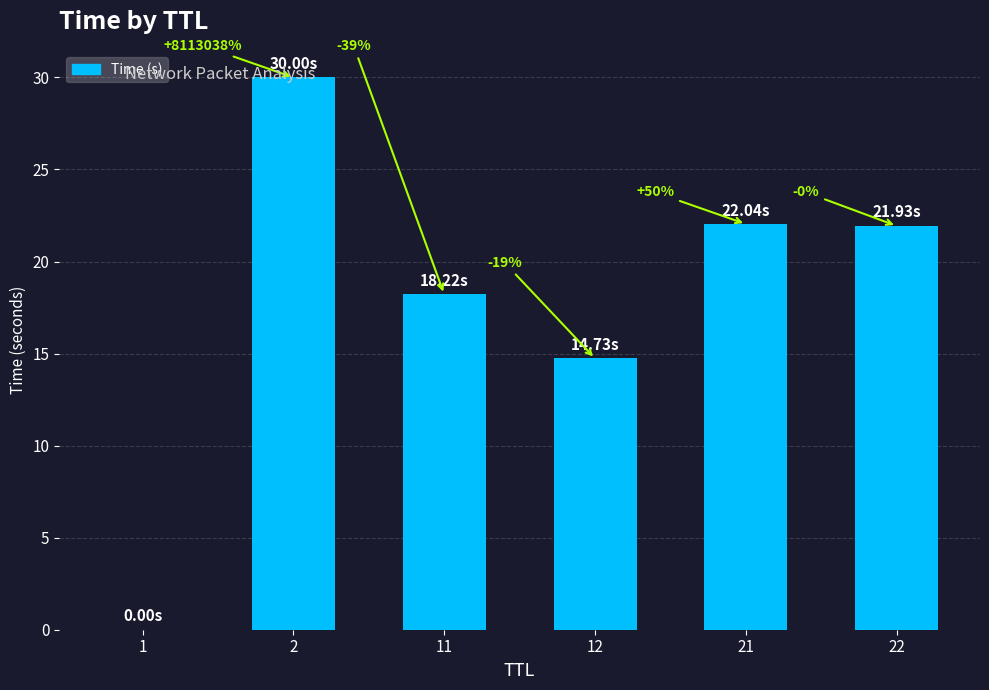

The value at 21 is 22.0. True or false?

True